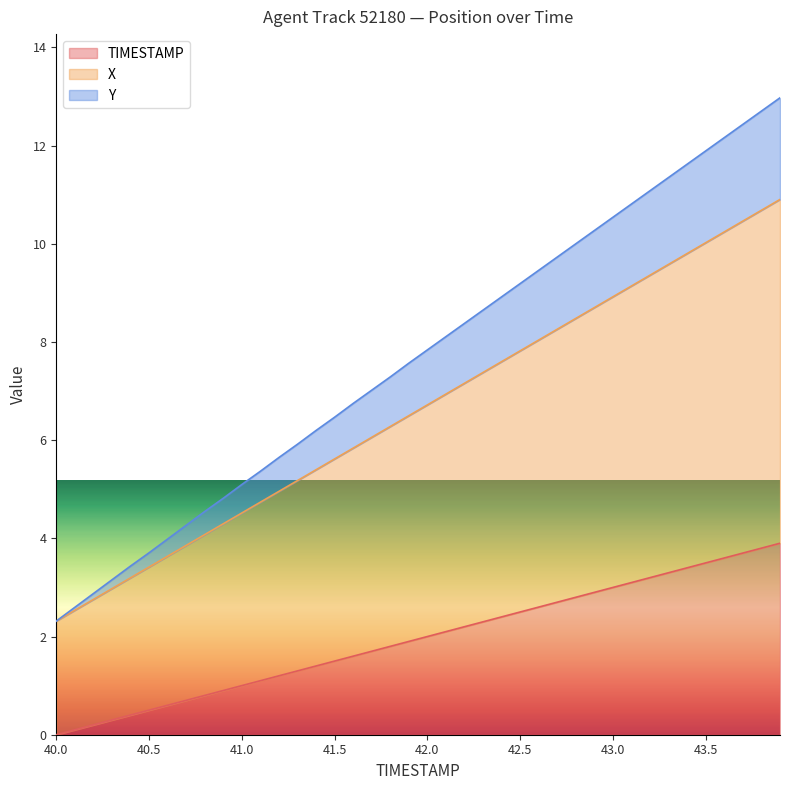

How many data points does each series have?

40